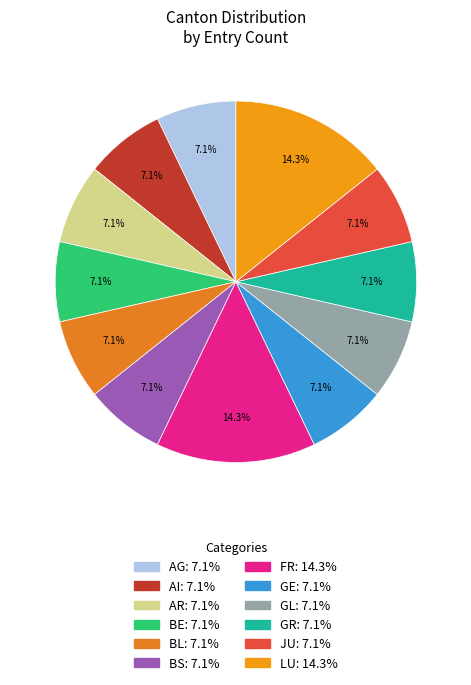

Approximately how many times larger is the value at LU compared to BE?

2.0